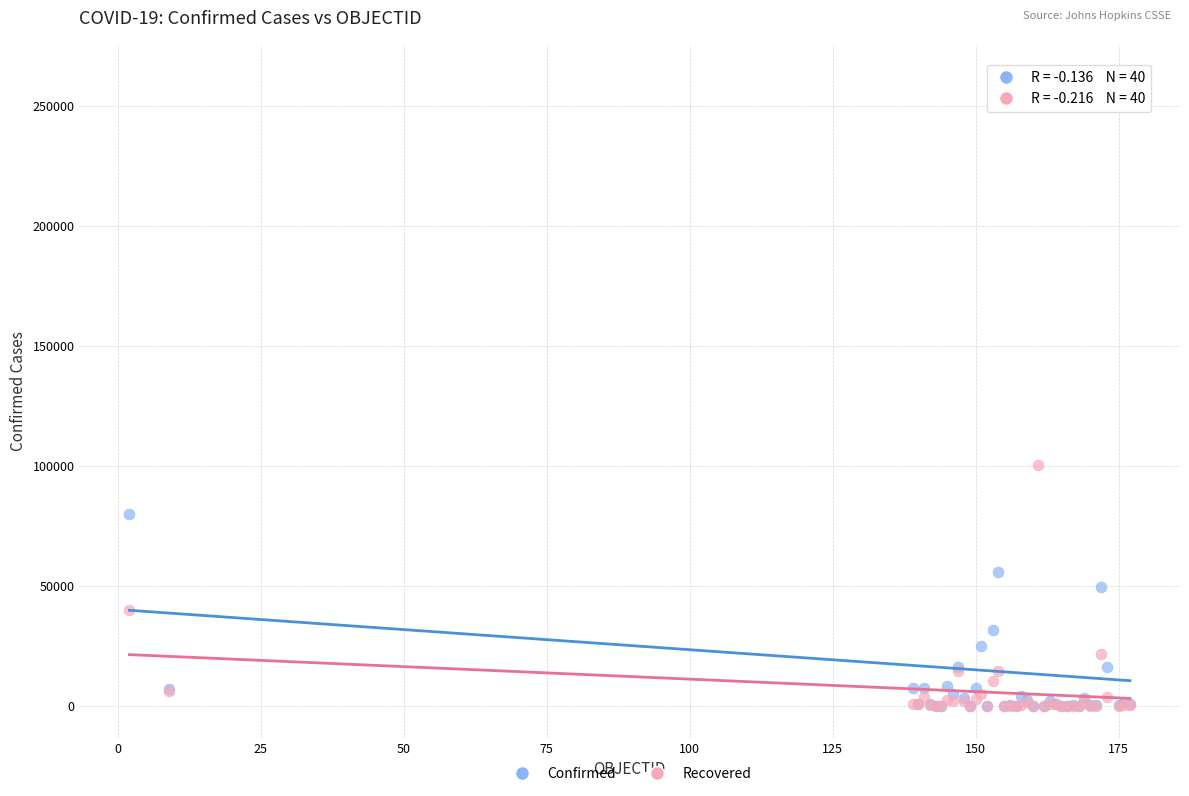

Across all series, what Y value is closest to 131275?

100459